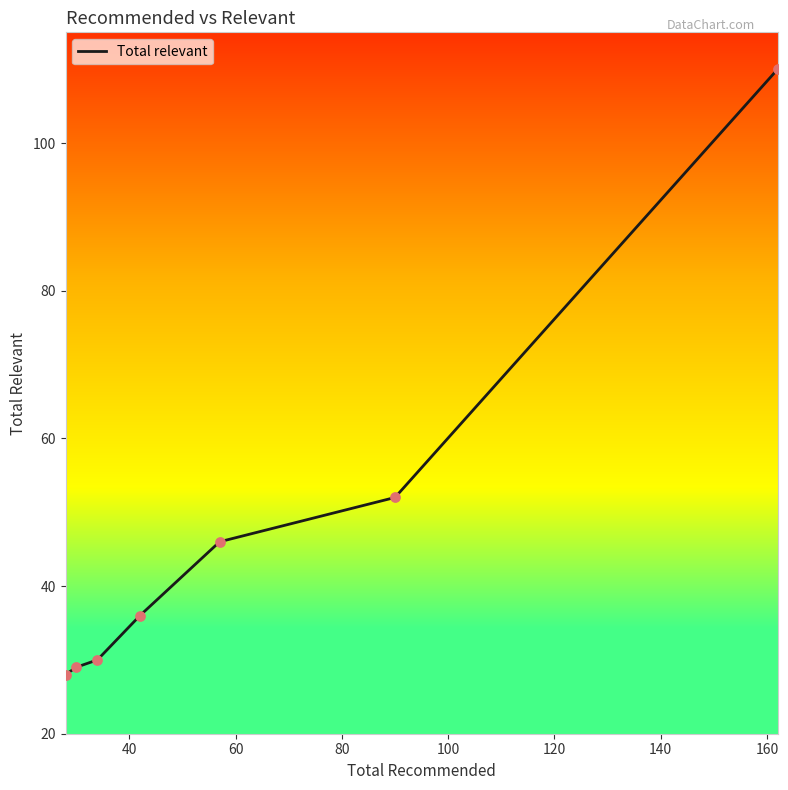

What is the minimum value shown in the chart?

28